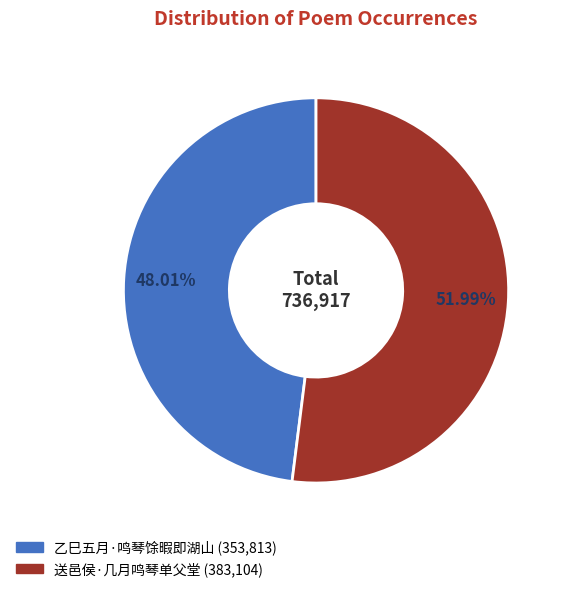

To the nearest percent, what percentage of the pie is 送邑侯·几月鸣琴单父堂?

52%